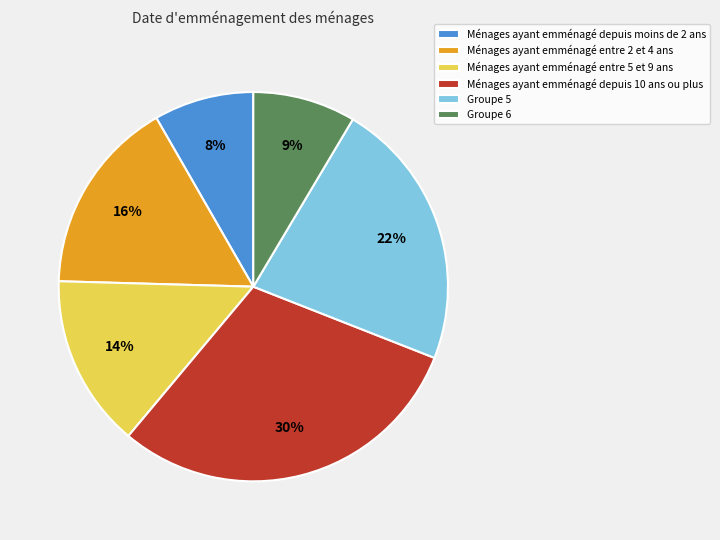

Is the sum of Ménages ayant emménagé entre 2 et 4 ans and Ménages ayant emménagé depuis moins de 2 ans greater than half?

No